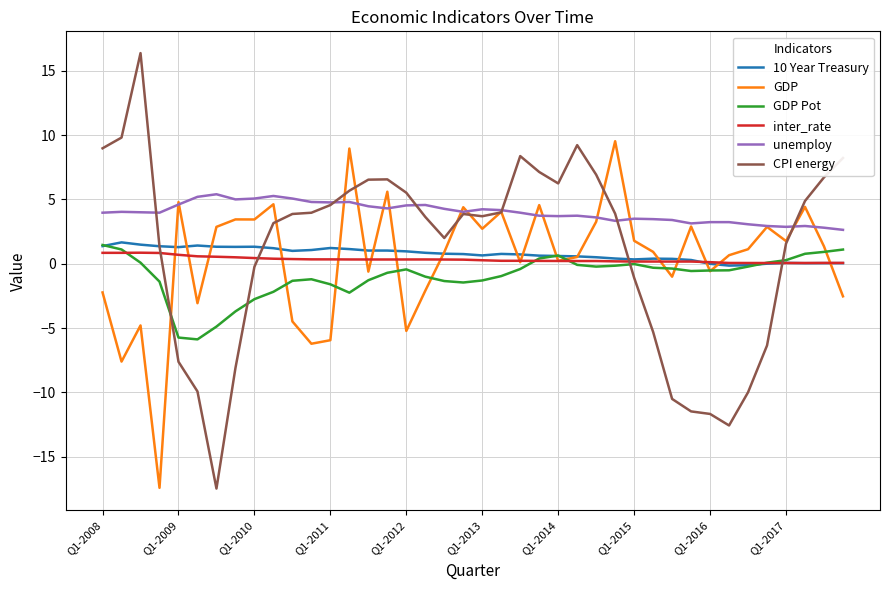

What is the highest value of the GDP Pot series?

1.5